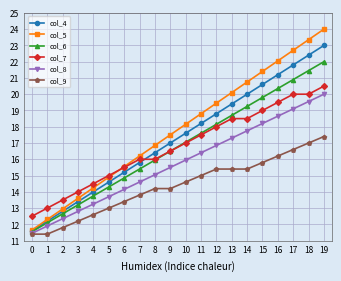

List the labels in order of col_5 value, smallest first.

0, 1, 2, 3, 4, 5, 6, 7, 8, 9, 10, 11, 12, 13, 14, 15, 16, 17, 18, 19